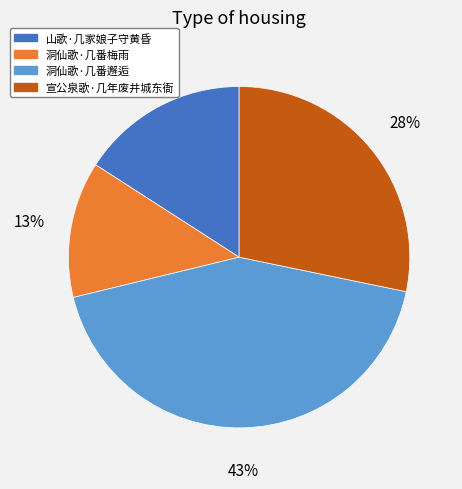

Is it true that 洞仙歌·几番邂逅 is 56% of the pie?

False